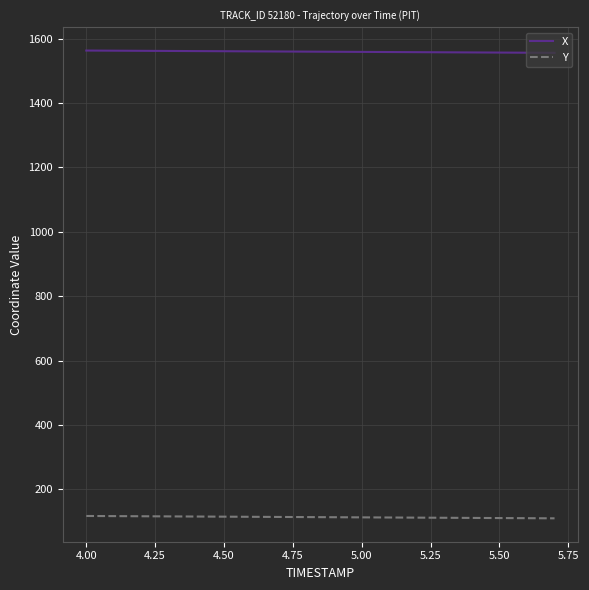

At how many categories does at least one series exceed 528?

18